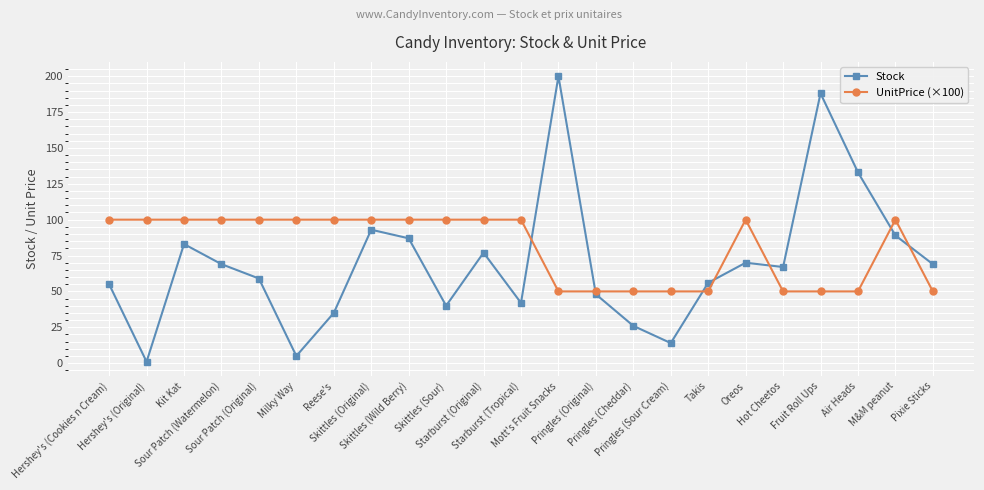

At which label does Stock first exceed 67?

Kit Kat